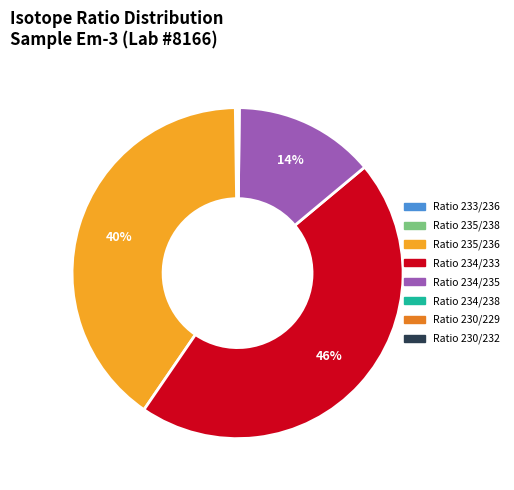

The Ratio 234/235 slice represents 14% of the pie. True or false?

True